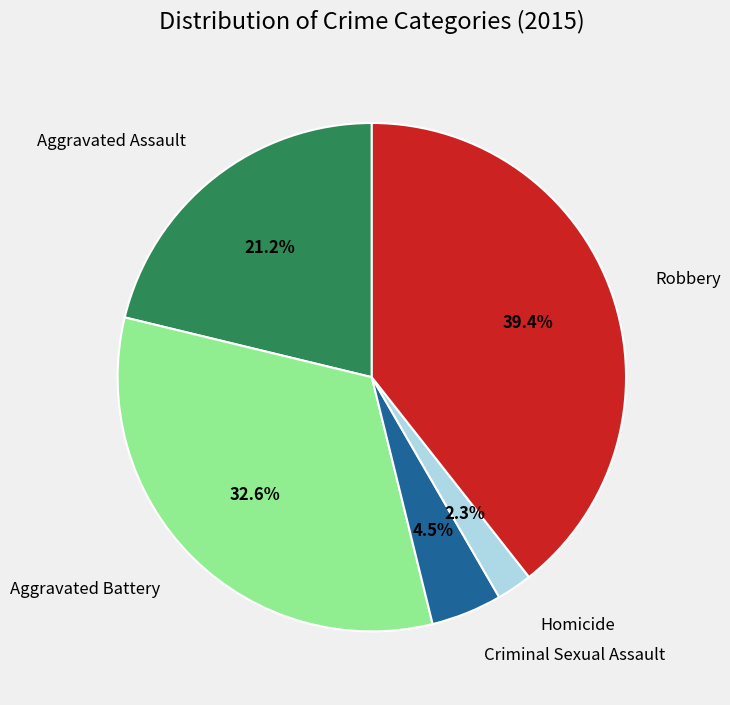

Is there a majority slice in this chart?

No